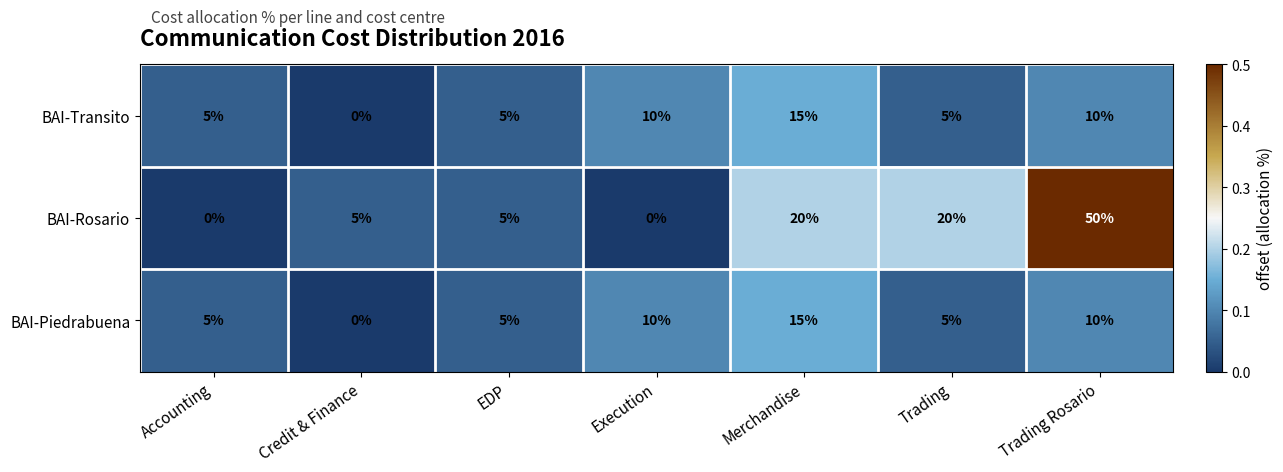

What is the highest value of the BAI-Rosario series?

50